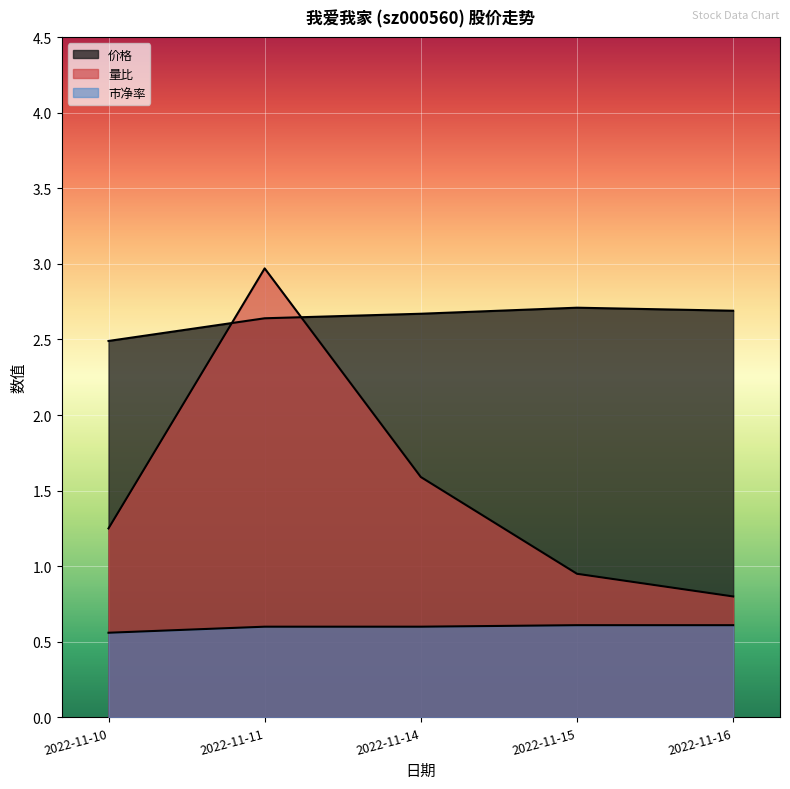

What is the sum of all 量比 values?

7.6